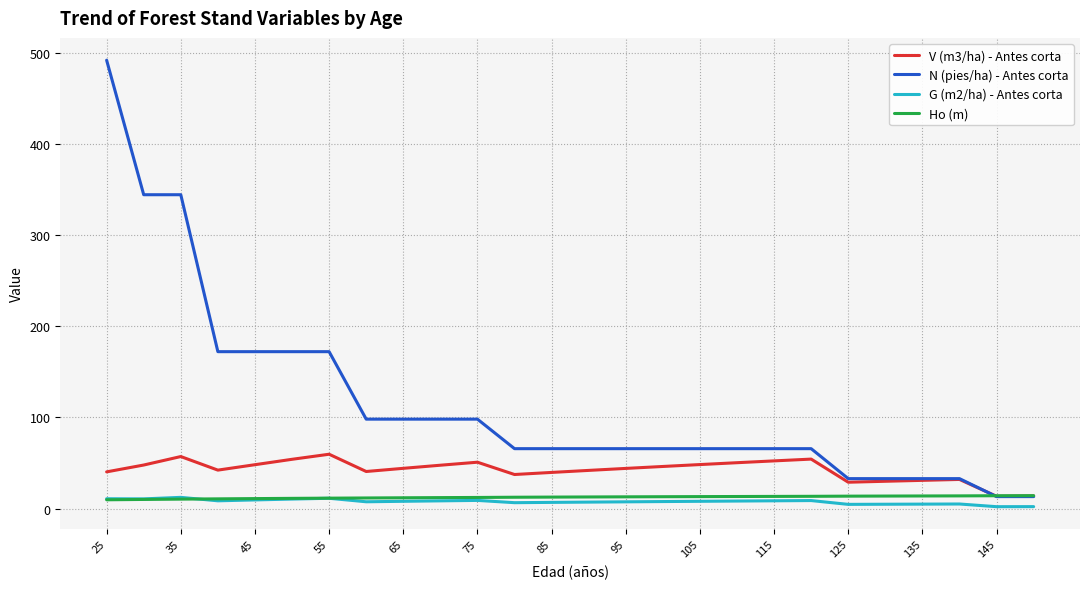

Which series has the largest total across all categories?

N (pies/ha) - Antes corta